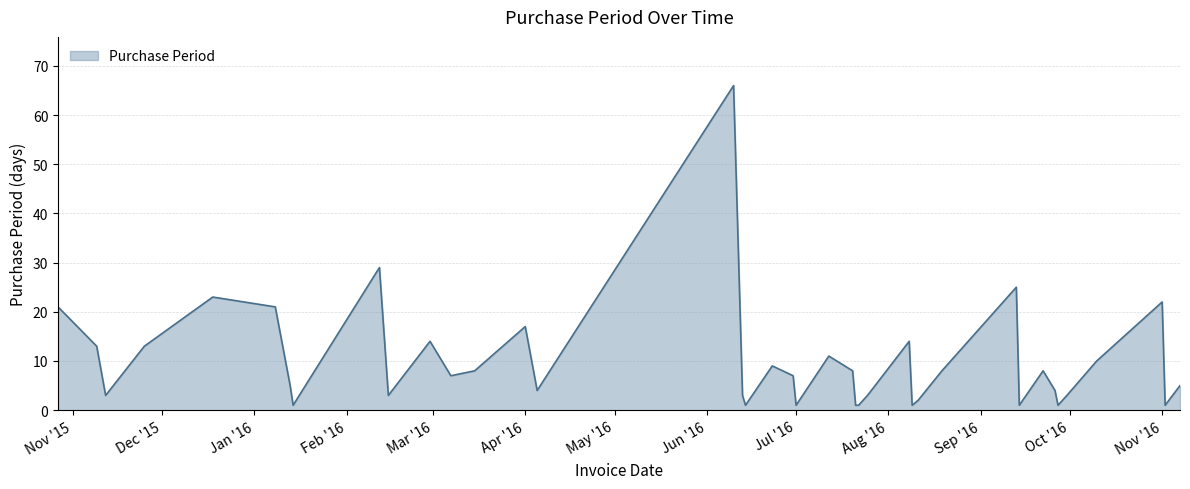

True or false: the data has more than 0 interior local peaks.

True